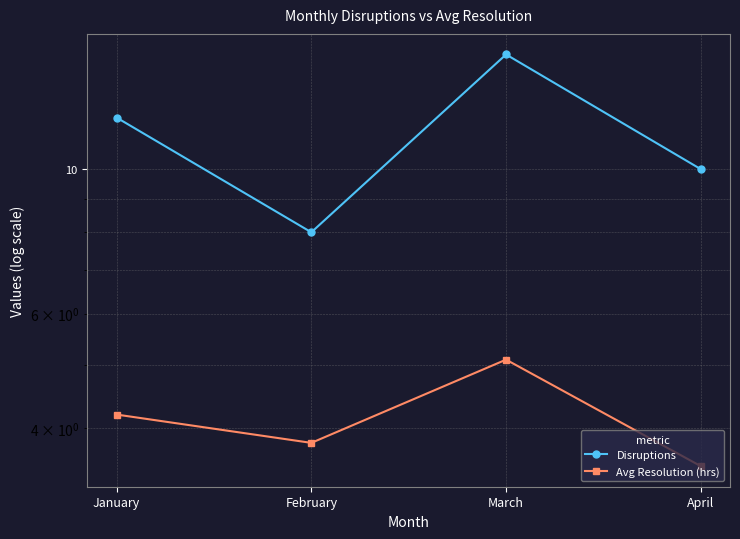

Where does the Disruptions series first go above 12?

March